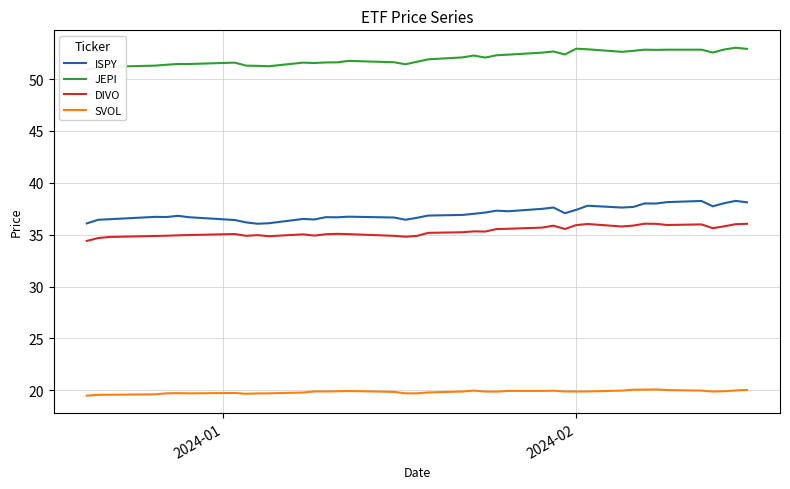

True or false: SVOL and DIVO cross at least once.

False